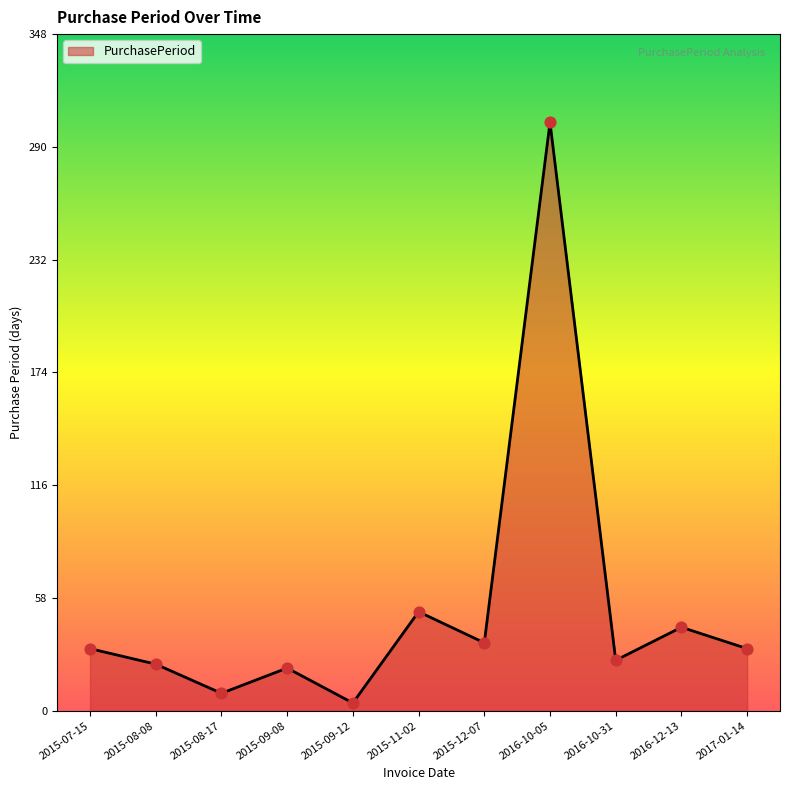

What is the change in value from 2015-08-08 to 2015-09-12?

-20